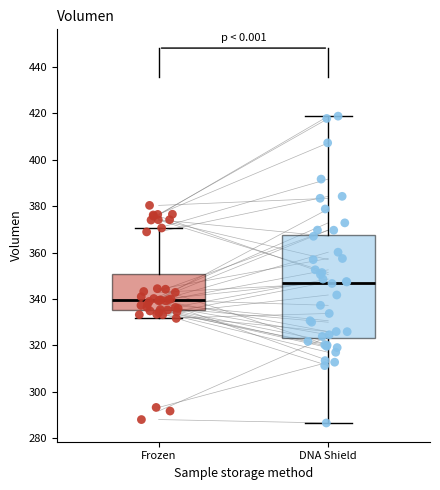

Reading left to right, read every box against the y-axis: the position of its median line, the range the box covers, and the ends of its whiskers. The values are not printed on the chart, so give them approximately, as read against the axis.

Frozen: median 340, box 336 to 350, whiskers 332 to 370
DNA Shield: median 348, box 324 to 368, whiskers 286 to 418